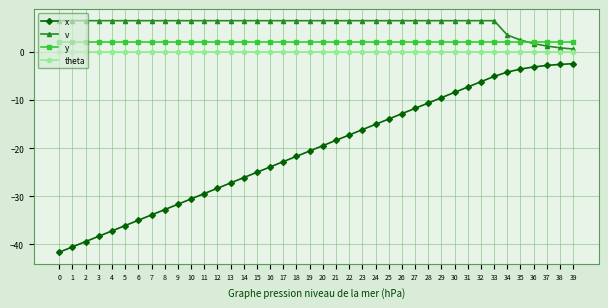

What is the difference between the highest and lowest values at 11?

35.9